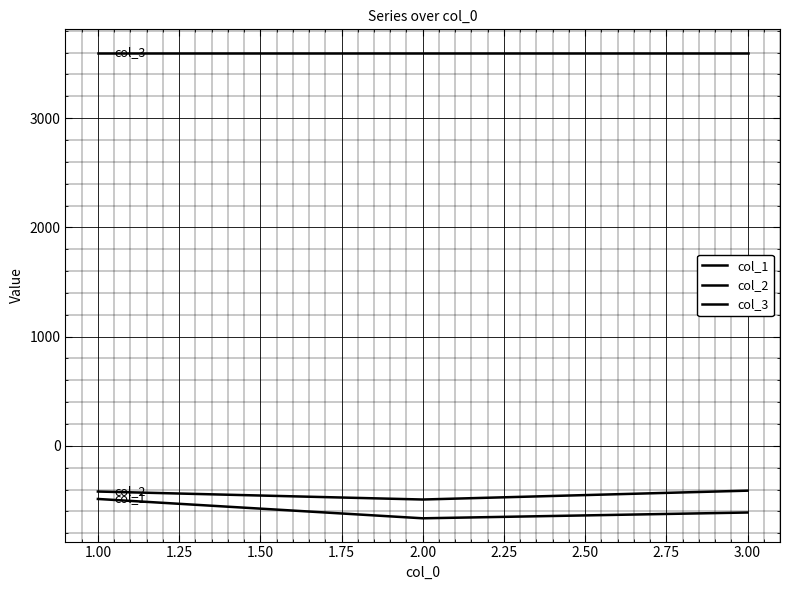

Does the chart display data point markers on the line(s)?

No